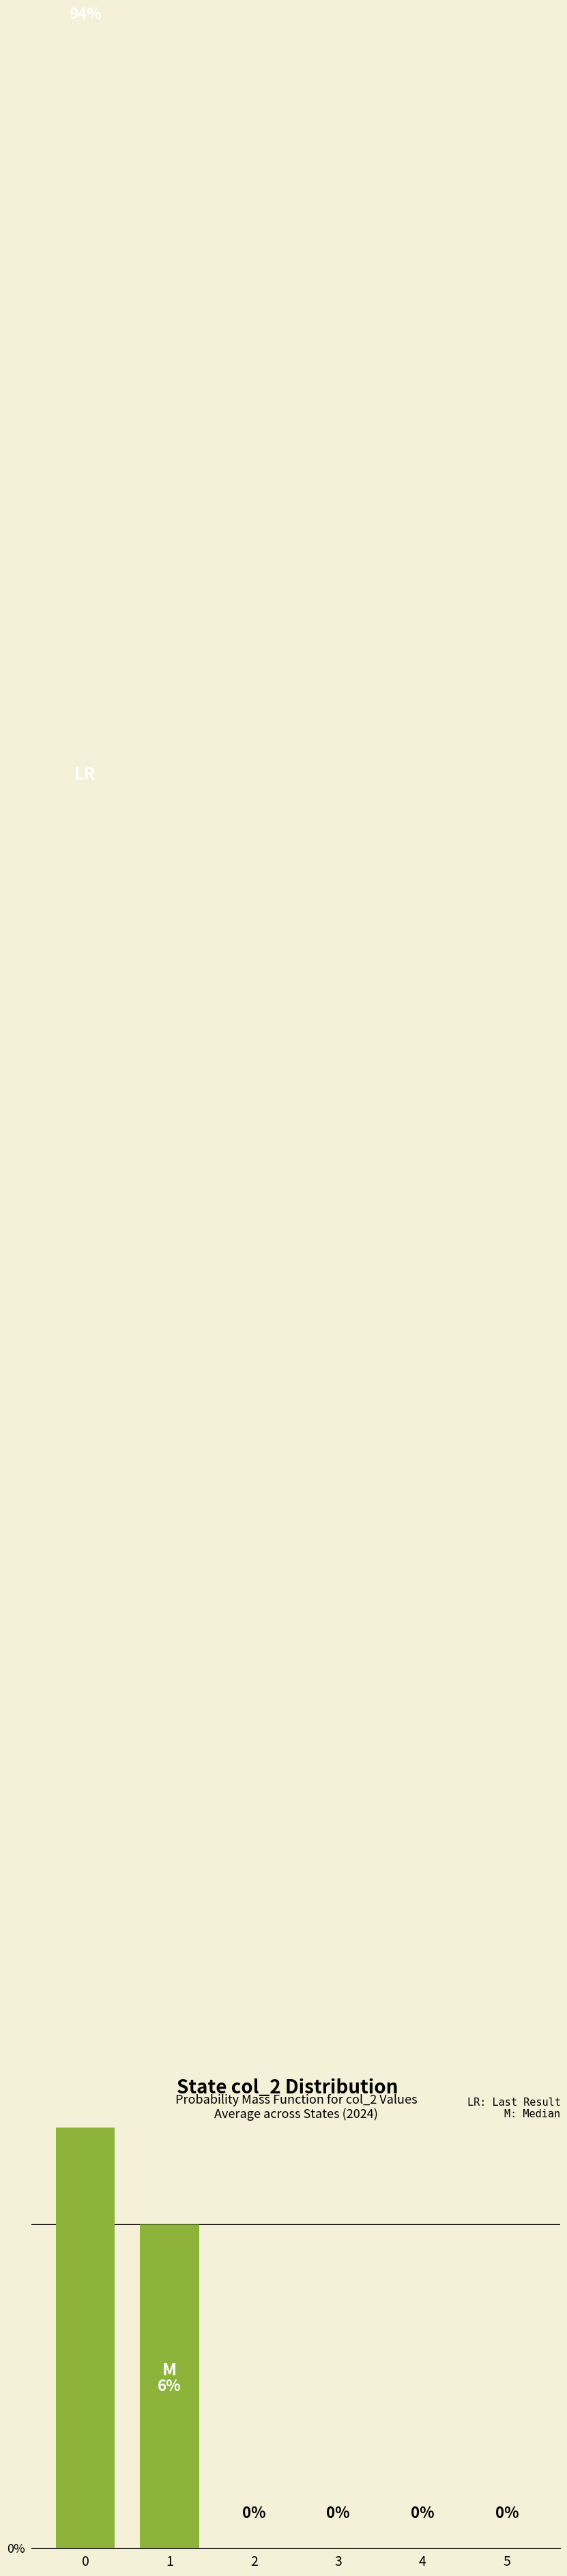

Rank the categories by value from highest to lowest.

0, 1, 2, 3, 4, 5